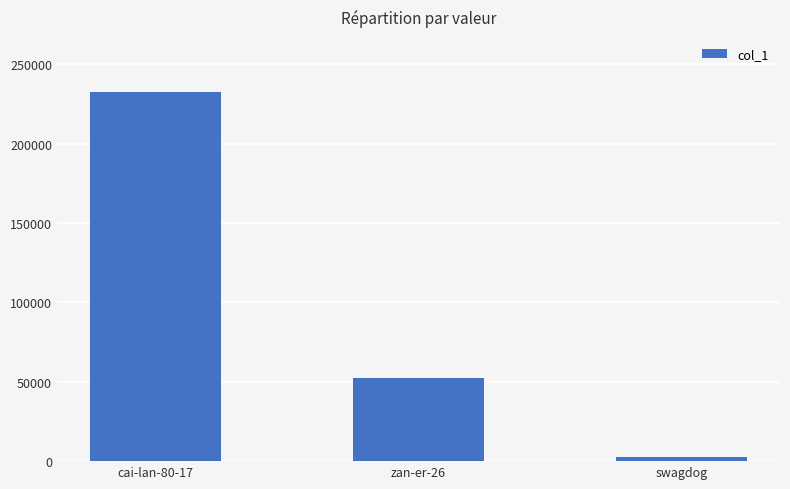

Read the value at zan-er-26, to the nearest 100.

52200